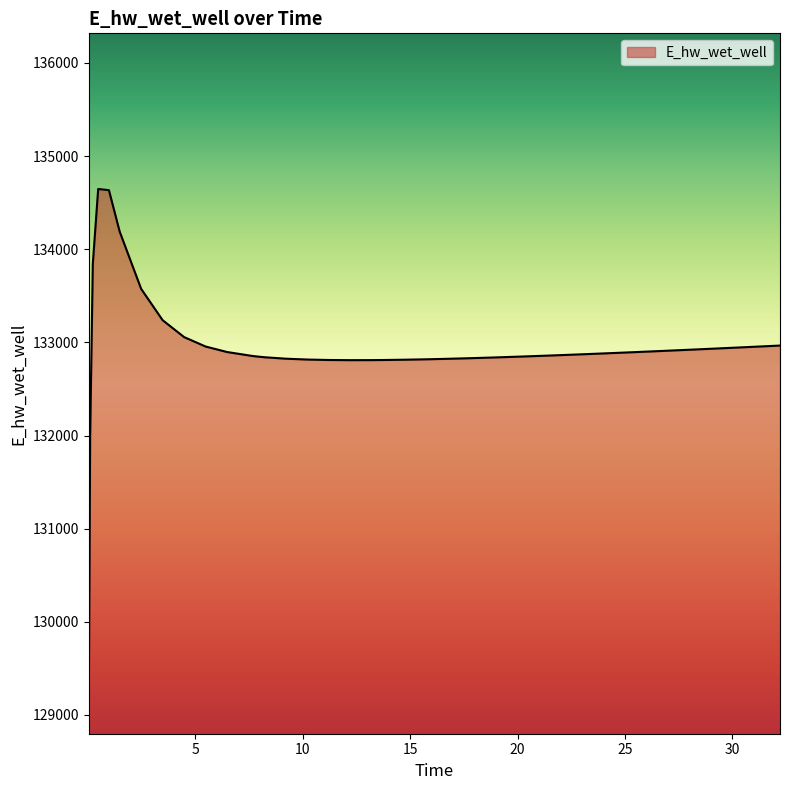

What is the average value?

132929.8